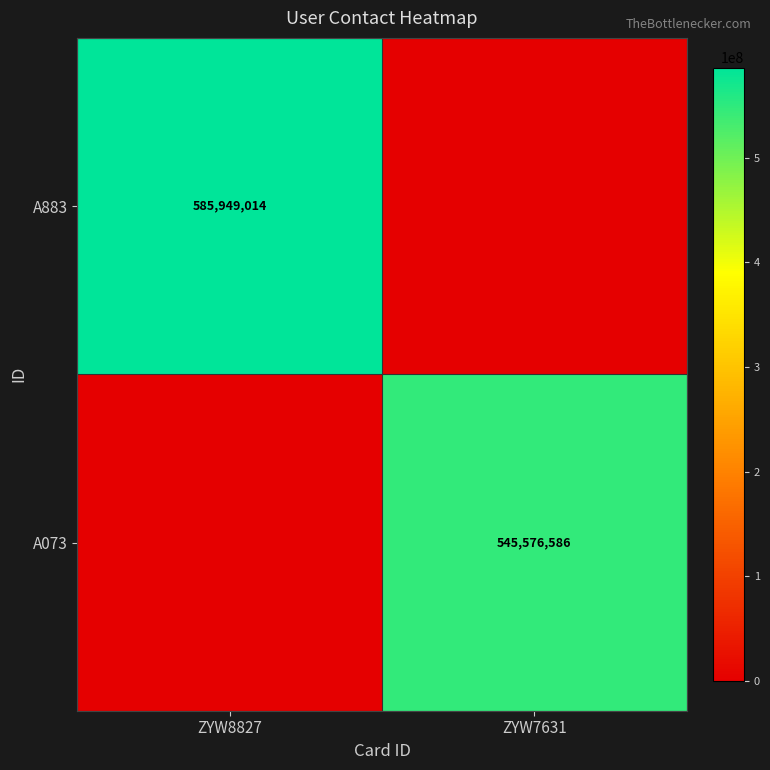

Is it true that A073 equals 545576586 at ZYW7631?

True